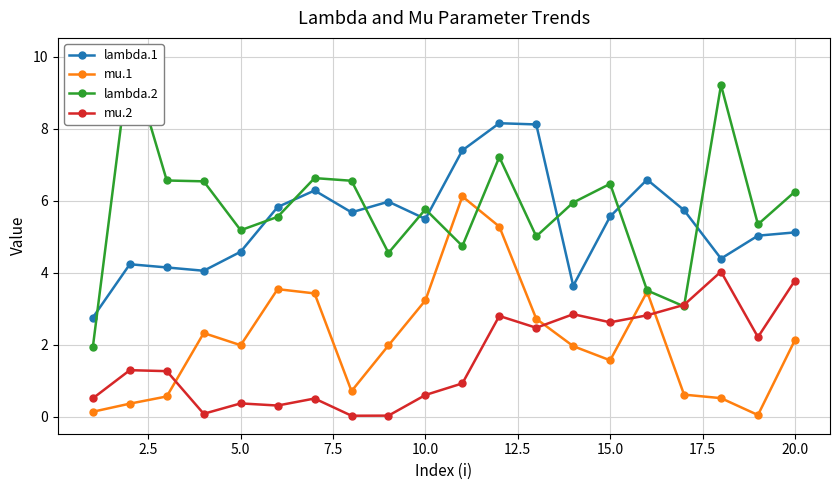

What is the maximum value shown in the chart?

10.0